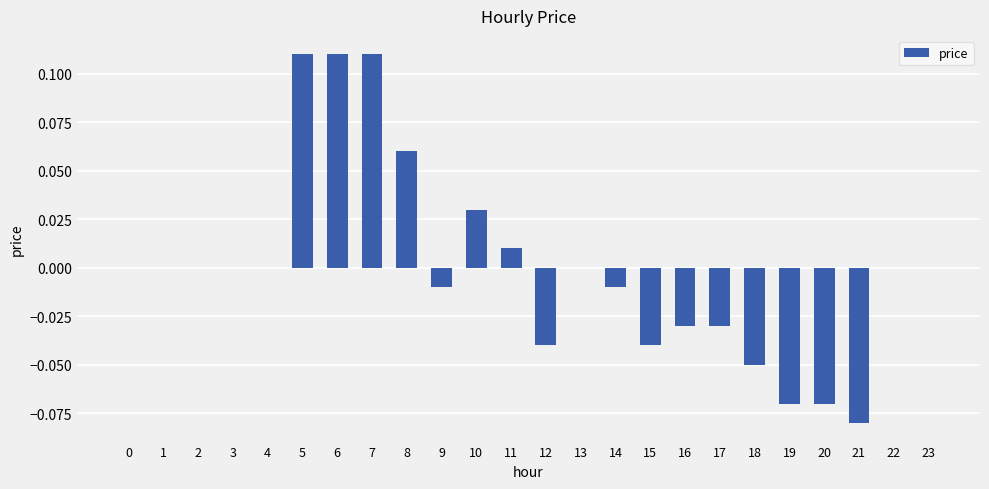

How many categories are shown in the chart?

24